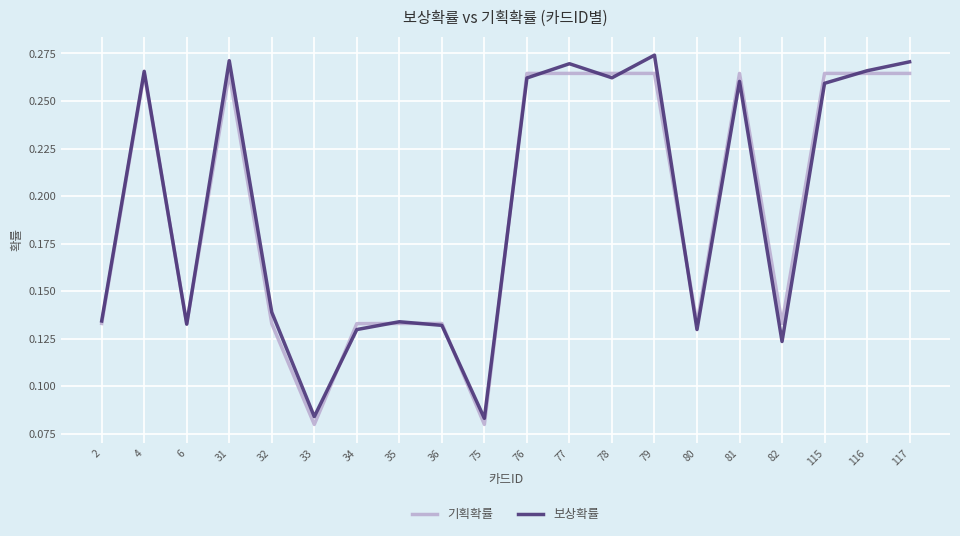

The 보상확률 series shows 0.2 at 35. True or false?

False